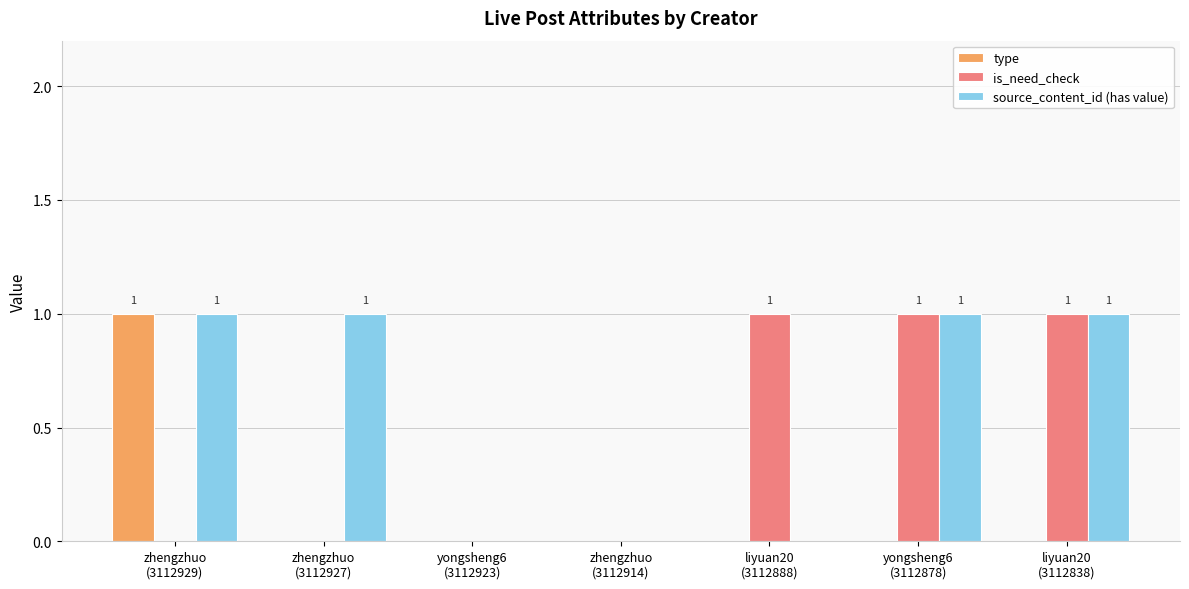

What is the difference between the is_need_check values at liyuan20
(3112838) and zhengzhuo
(3112929)?

1